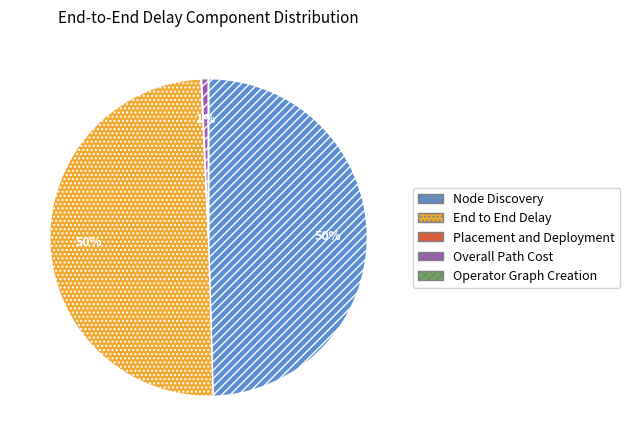

Between Node Discovery and Overall Path Cost, which is larger?

Node Discovery